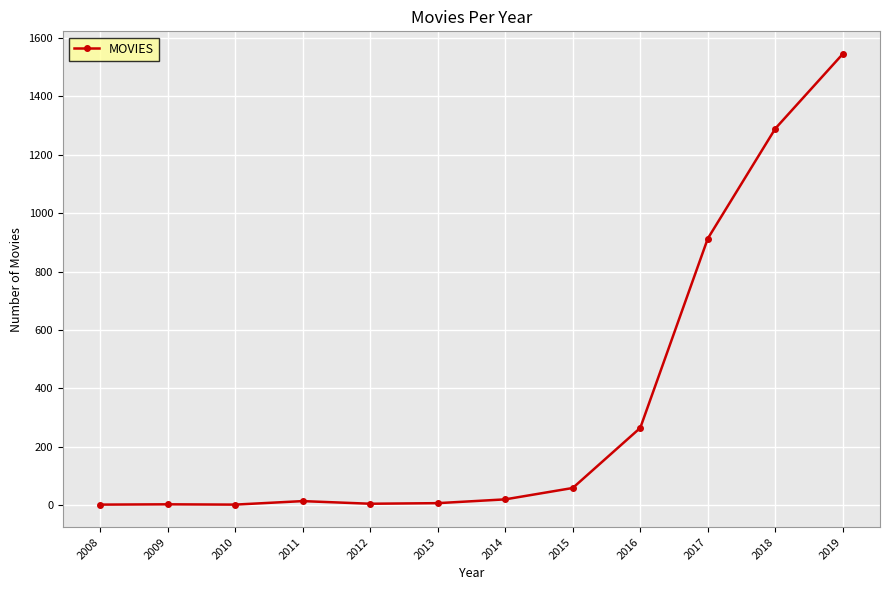

The chart shows a value of 2 at 2009. True or false?

True